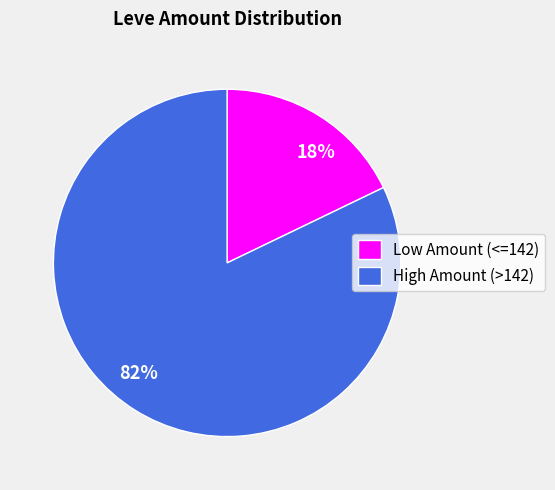

How many segments does this pie chart have?

2